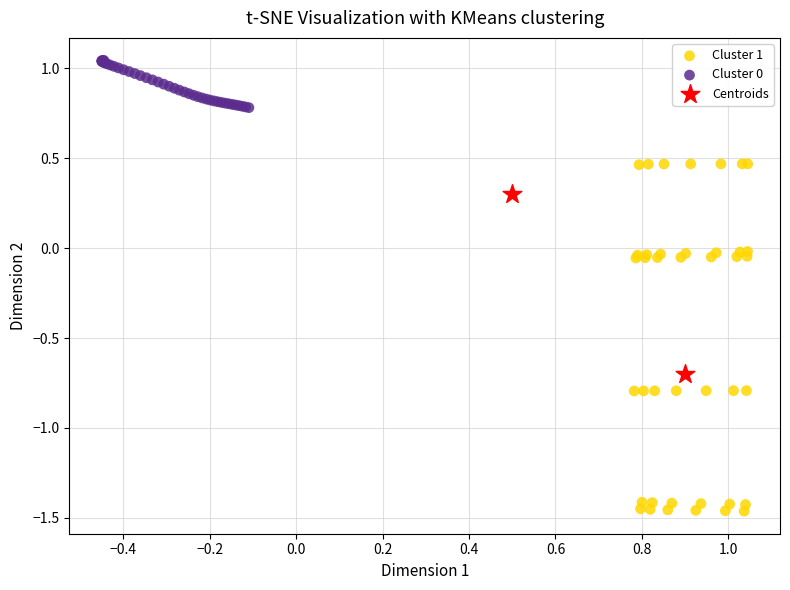

Which series has the widest spread of Y values?

Cluster 1